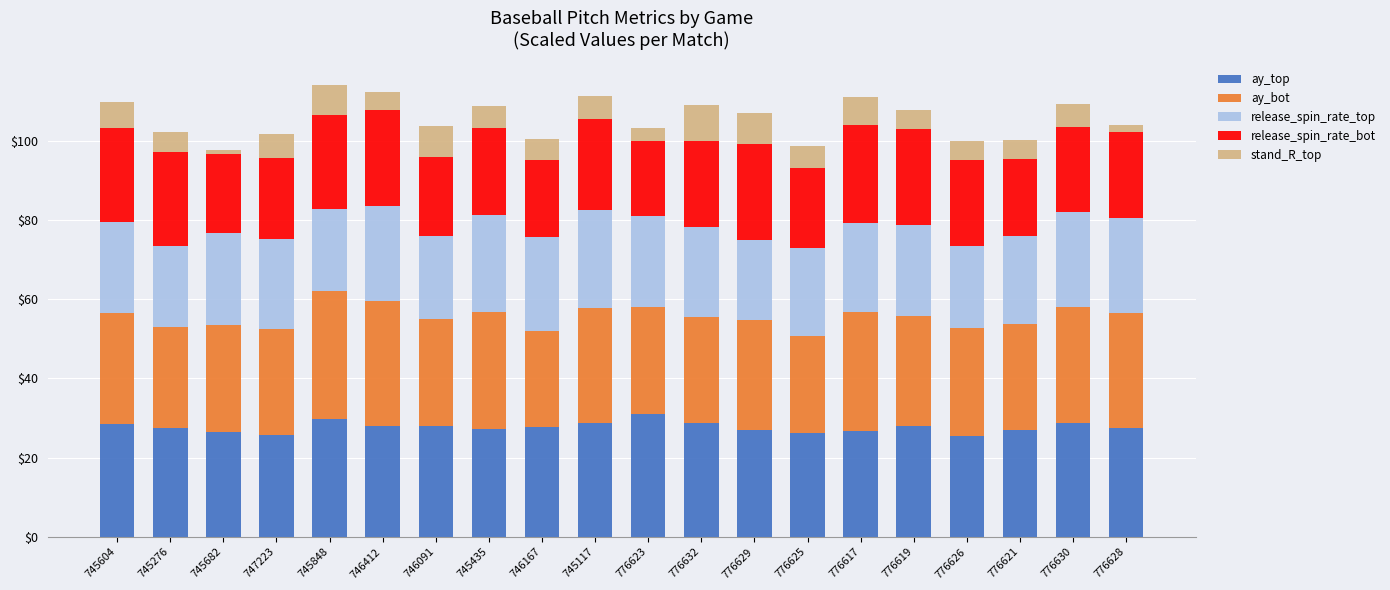

What is the highest value of the ay_top series?

31.1